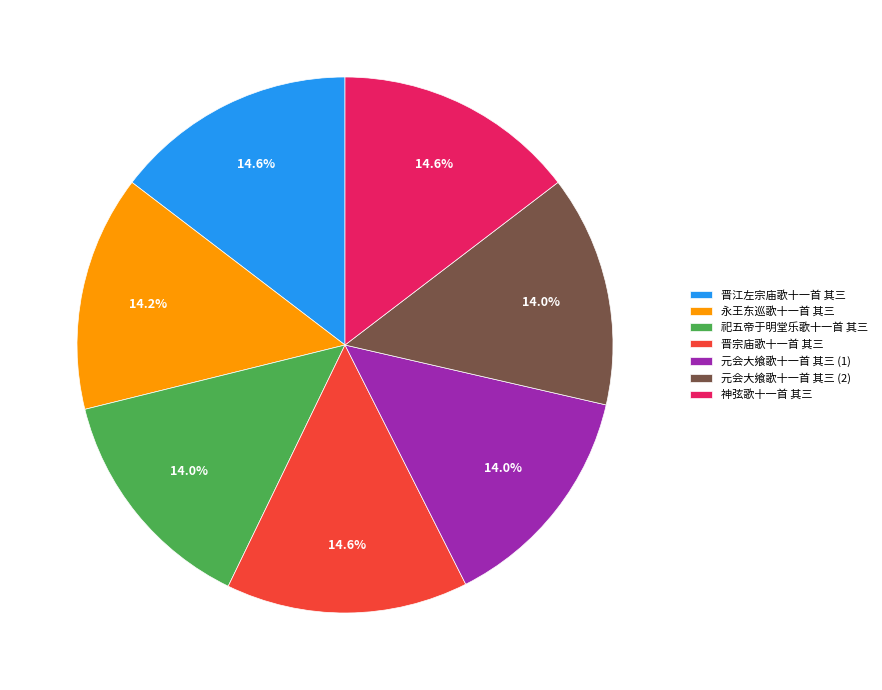

Approximately how many times larger is the value at 神弦歌十一首 其三 compared to 晋江左宗庙歌十一首 其三?

1.0